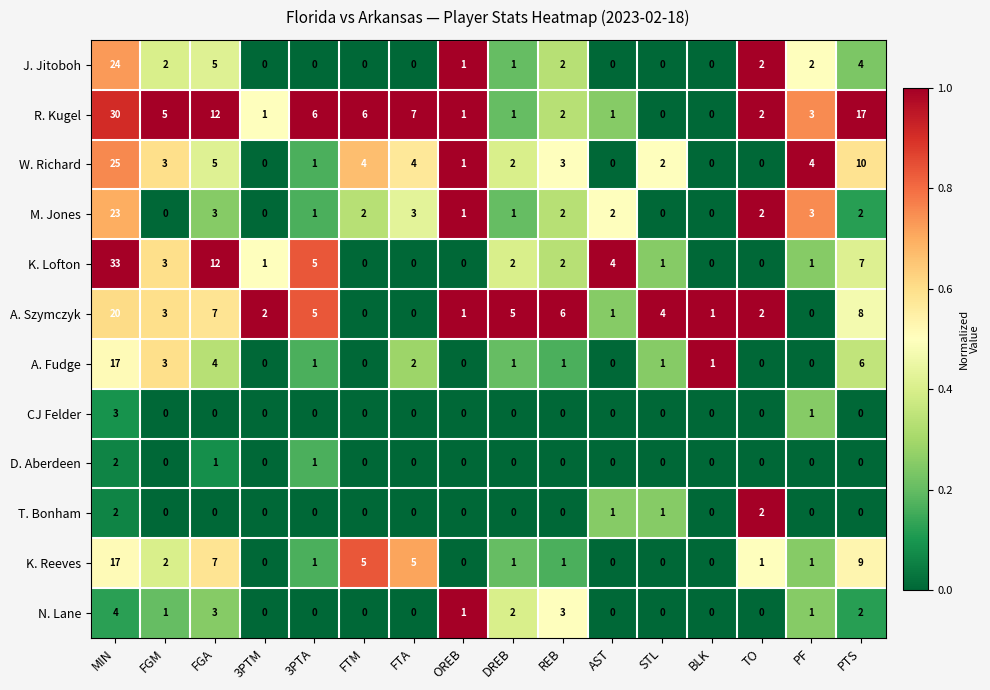

What is the difference between the maximum and minimum values in the A. Szymczyk series?

20